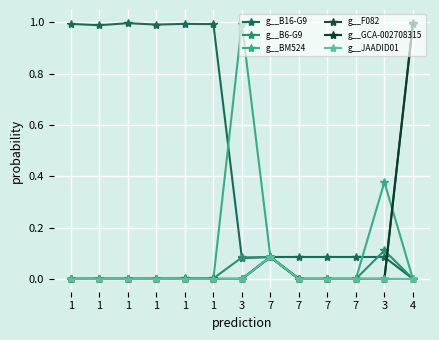

What is the label of the 1st point from the right?

4